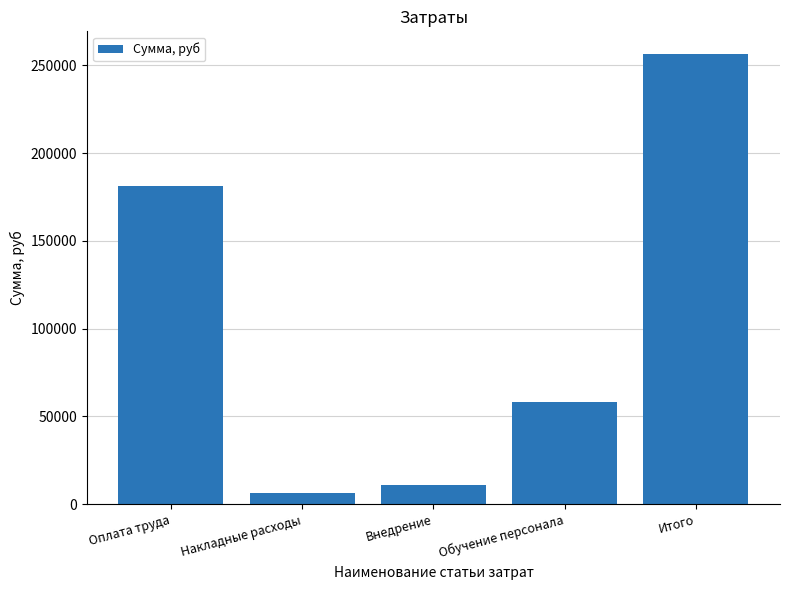

What is the value of the 5th bar from the left?

256473.2